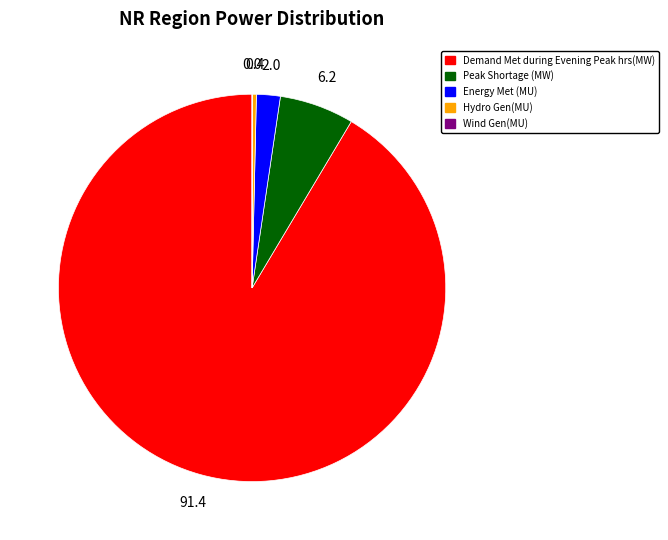

True or false: Peak Shortage (MW) accounts for 6% of the total.

True